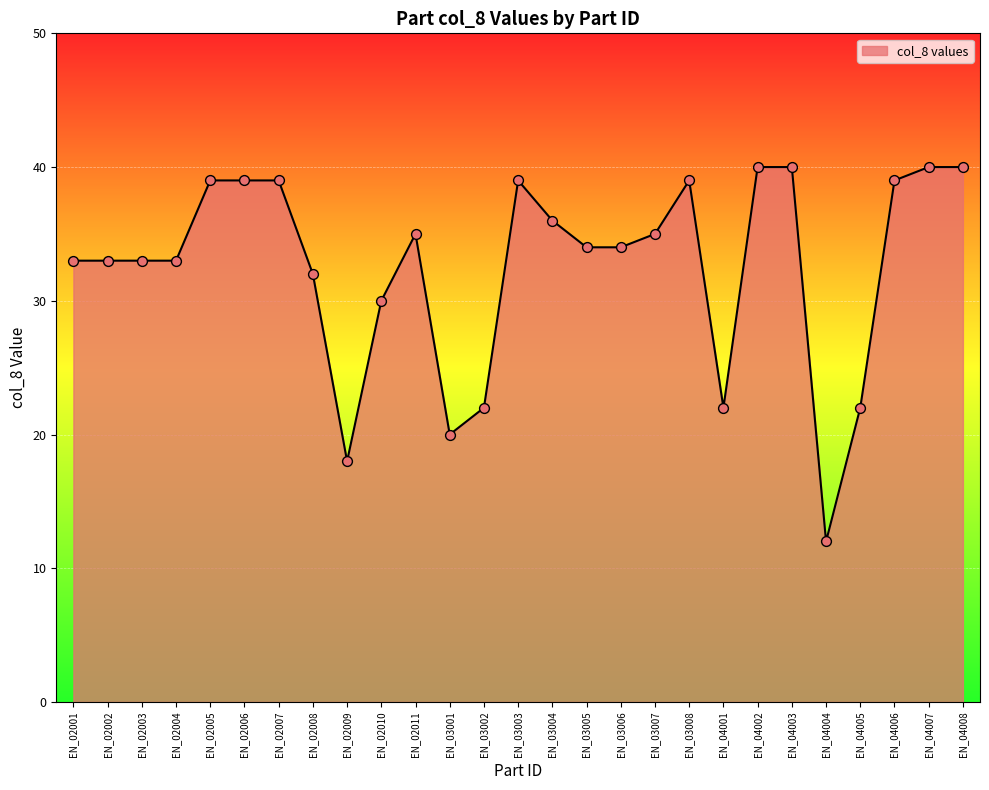

What is the change in value from EN_02004 to EN_04001?

-11